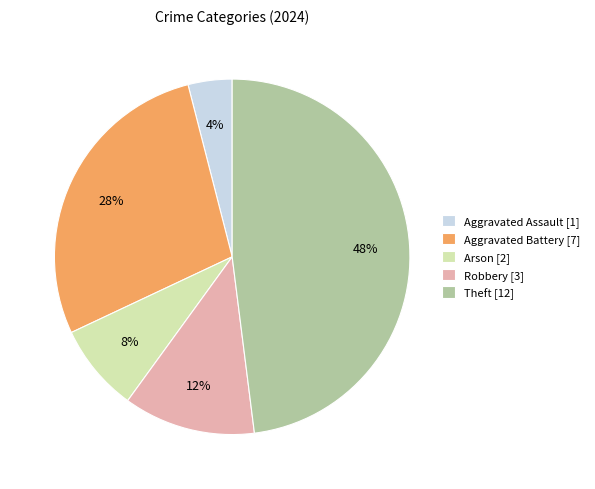

To the nearest percent, what is the combined percentage of Aggravated Assault and Robbery?

16%